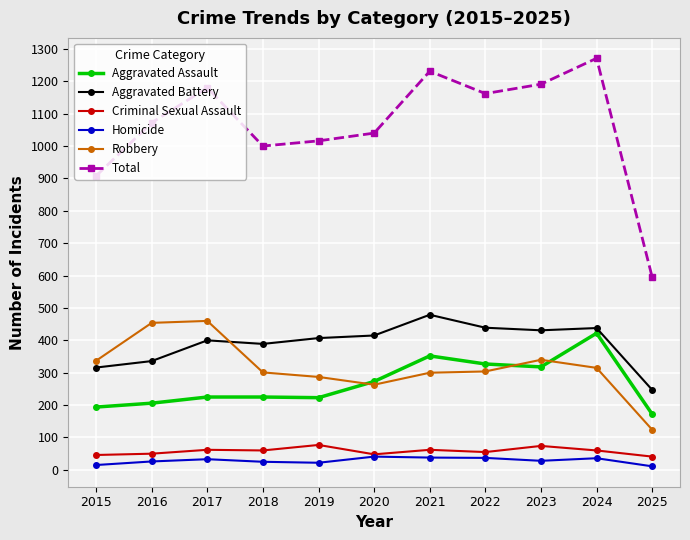

After their last crossing, which series has the higher values: Aggravated Assault or Robbery?

Aggravated Assault